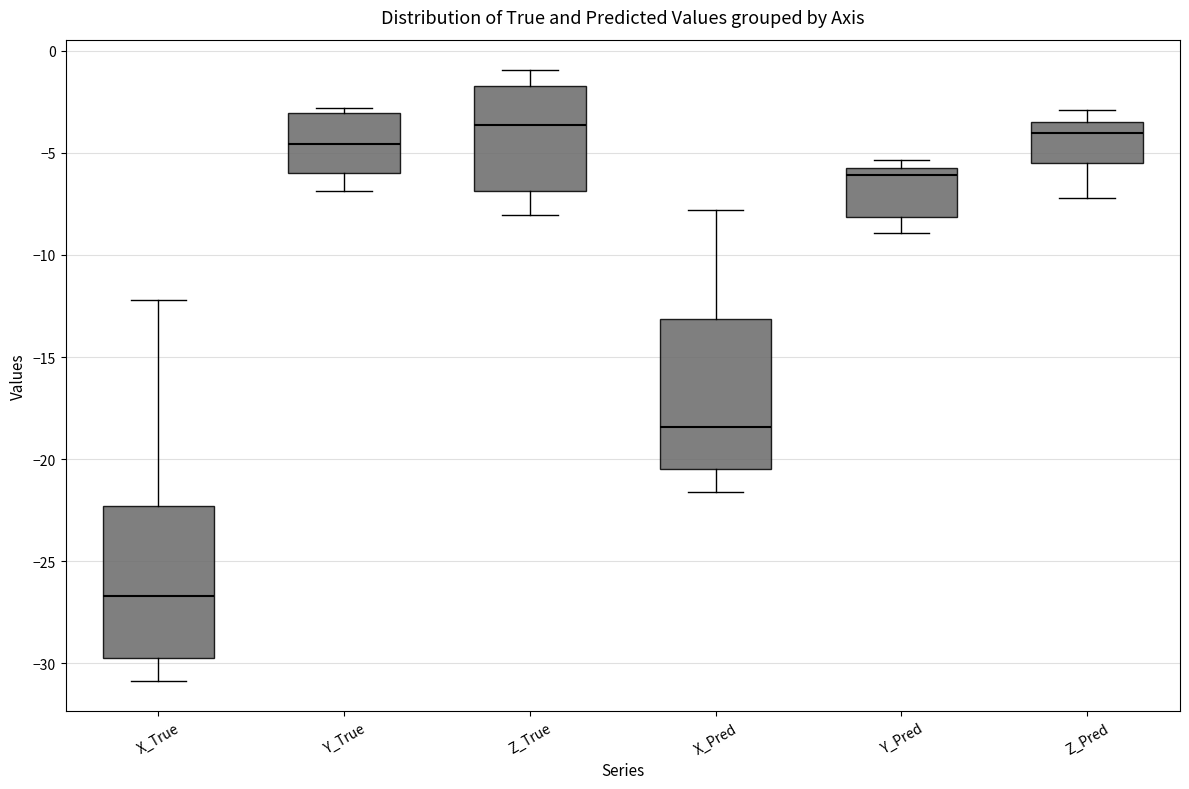

Reading left to right, transcribe this box plot: for each box, give where its median line is, the range the box spans, and where its two whiskers end, as read against the y-axis. The values are not printed on the chart, so give them approximately, as read against the axis.

X_True: median -26.5, box -29.5 to -22.5, whiskers -31.0 to -12.0
Y_True: median -4.5, box -6.0 to -3.0, whiskers -7.0 to -3.0 (just above the box's upper edge)
Z_True: median -3.5, box -7.0 to -1.5, whiskers -8.0 to -1.0
X_Pred: median -18.5, box -20.5 to -13.0, whiskers -21.5 to -8.0
Y_Pred: median -6.0, box -8.0 to -5.5, whiskers -9.0 to -5.5 (just above the box's upper edge)
Z_Pred: median -4.0, box -5.5 to -3.5, whiskers -7.0 to -3.0